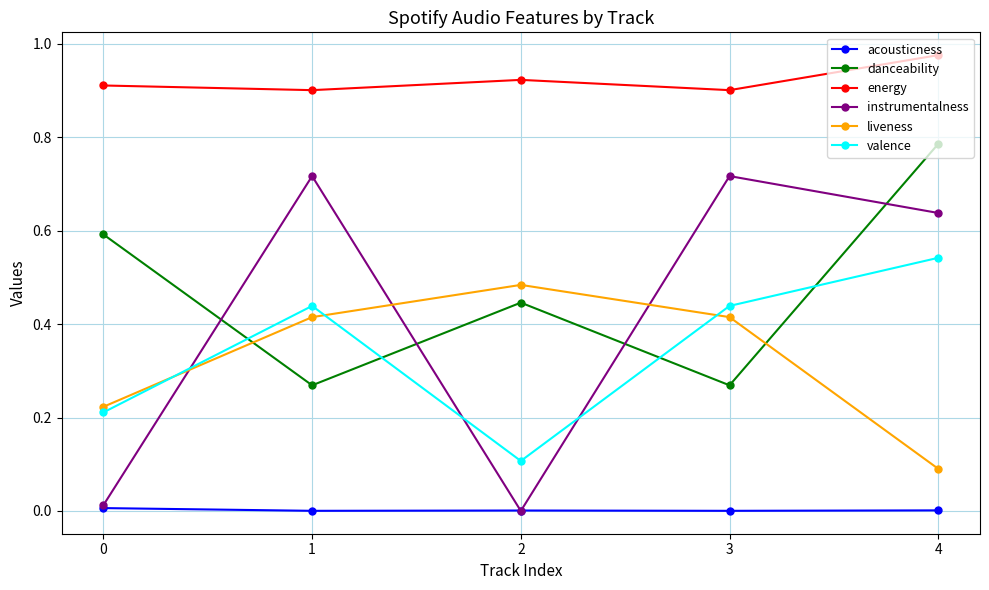

Which category has the lowest value in the liveness series?

4